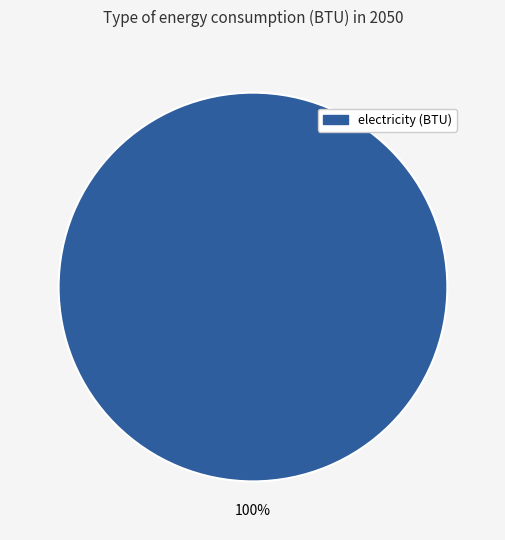

Is there a majority slice in this chart?

Yes